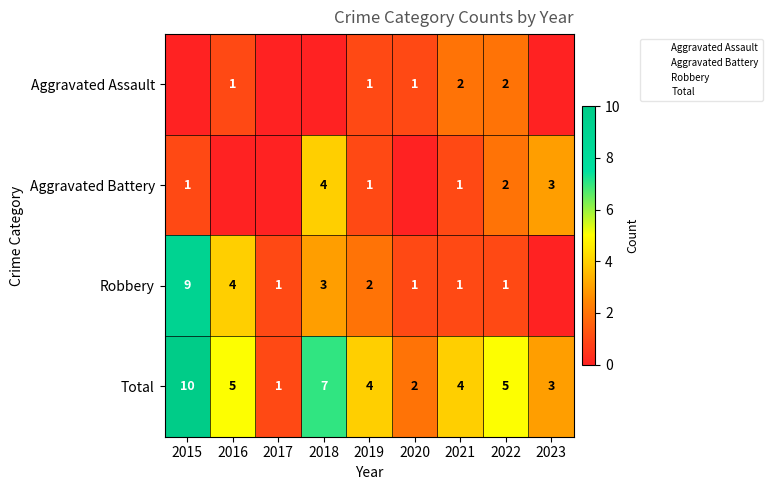

Read the Total value at 2018.

7